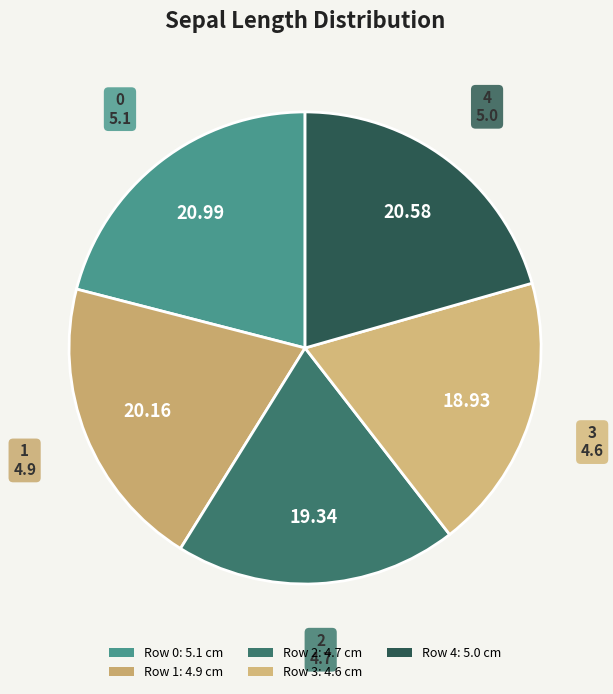

How many slices are in this pie chart?

5